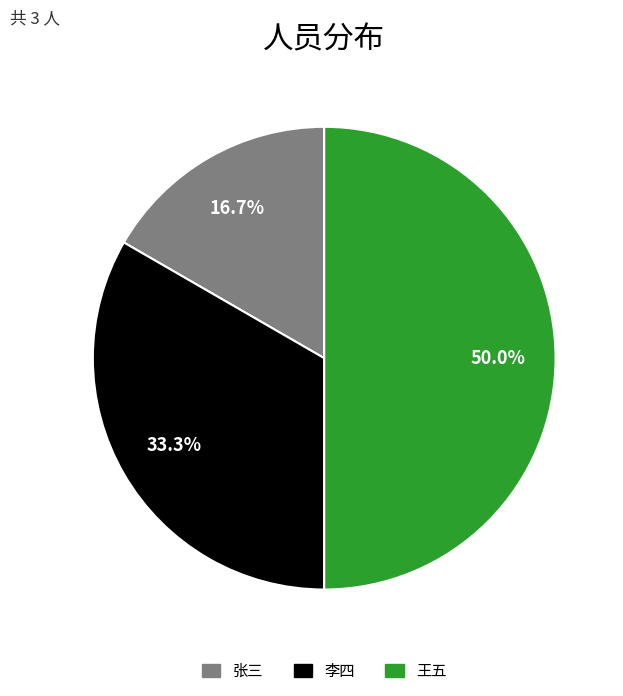

To the nearest percent, what percentage of the pie is 李四?

33%